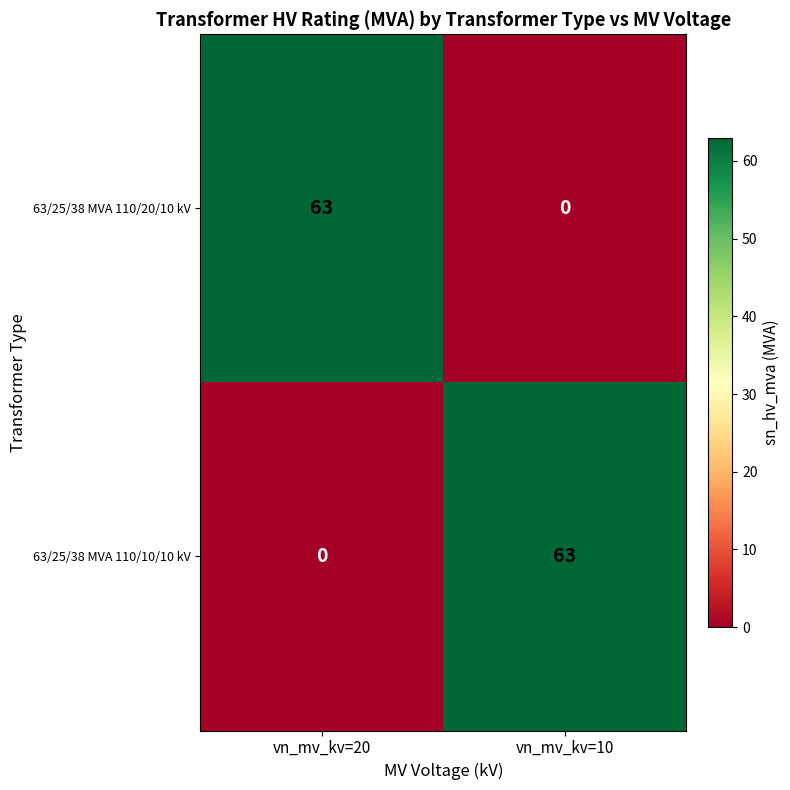

At how many categories does at least one series exceed 58?

2